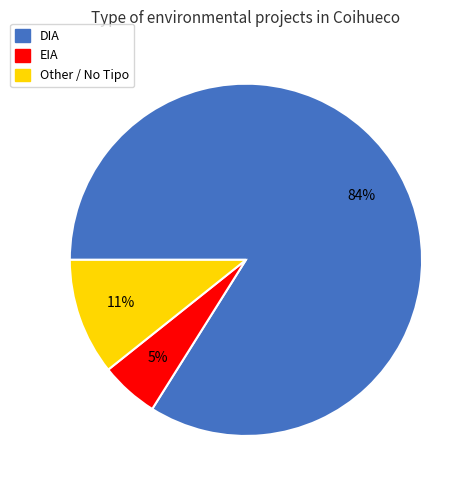

Is the sum of Other and EIA greater than half?

No